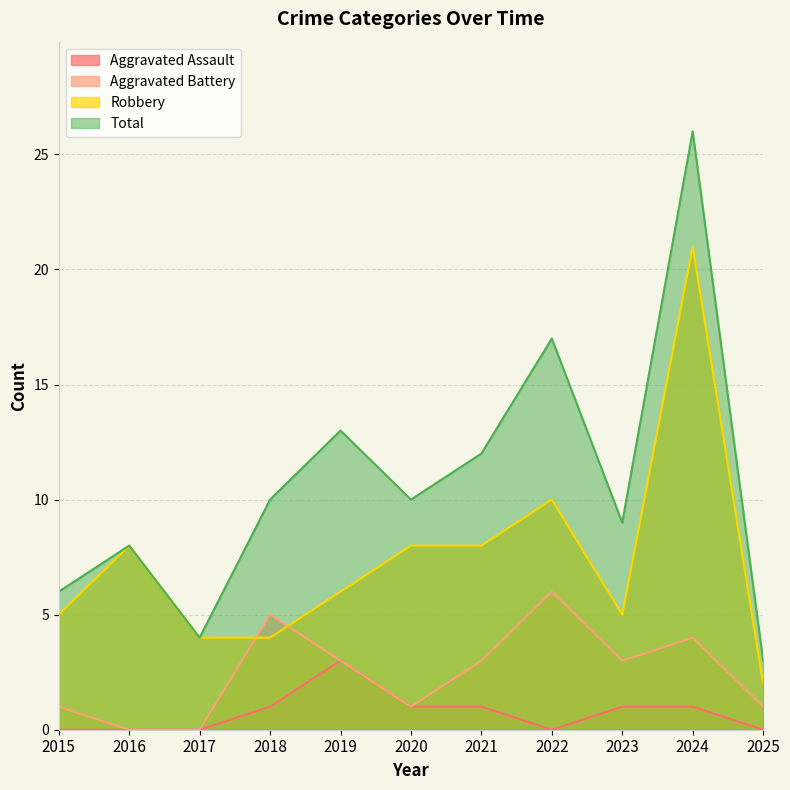

True or false: Robbery and Total cross at least once.

False